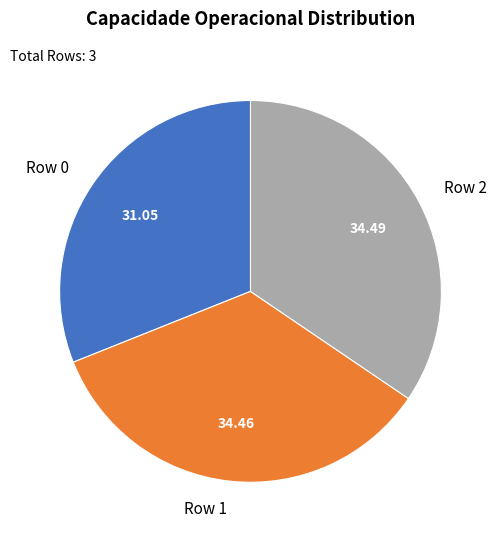

Is there any slice that represents more than half of the pie?

No